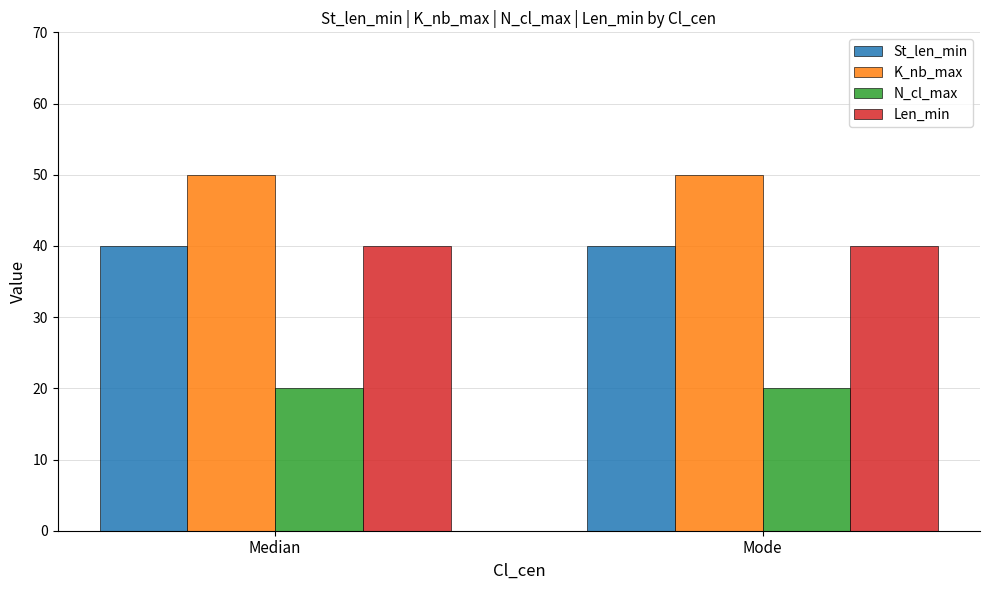

Reading right to left, extract all data points from this chart.

St_len_min: Mode=40	Median=40
K_nb_max: Mode=50	Median=50
N_cl_max: Mode=20	Median=20
Len_min: Mode=40	Median=40